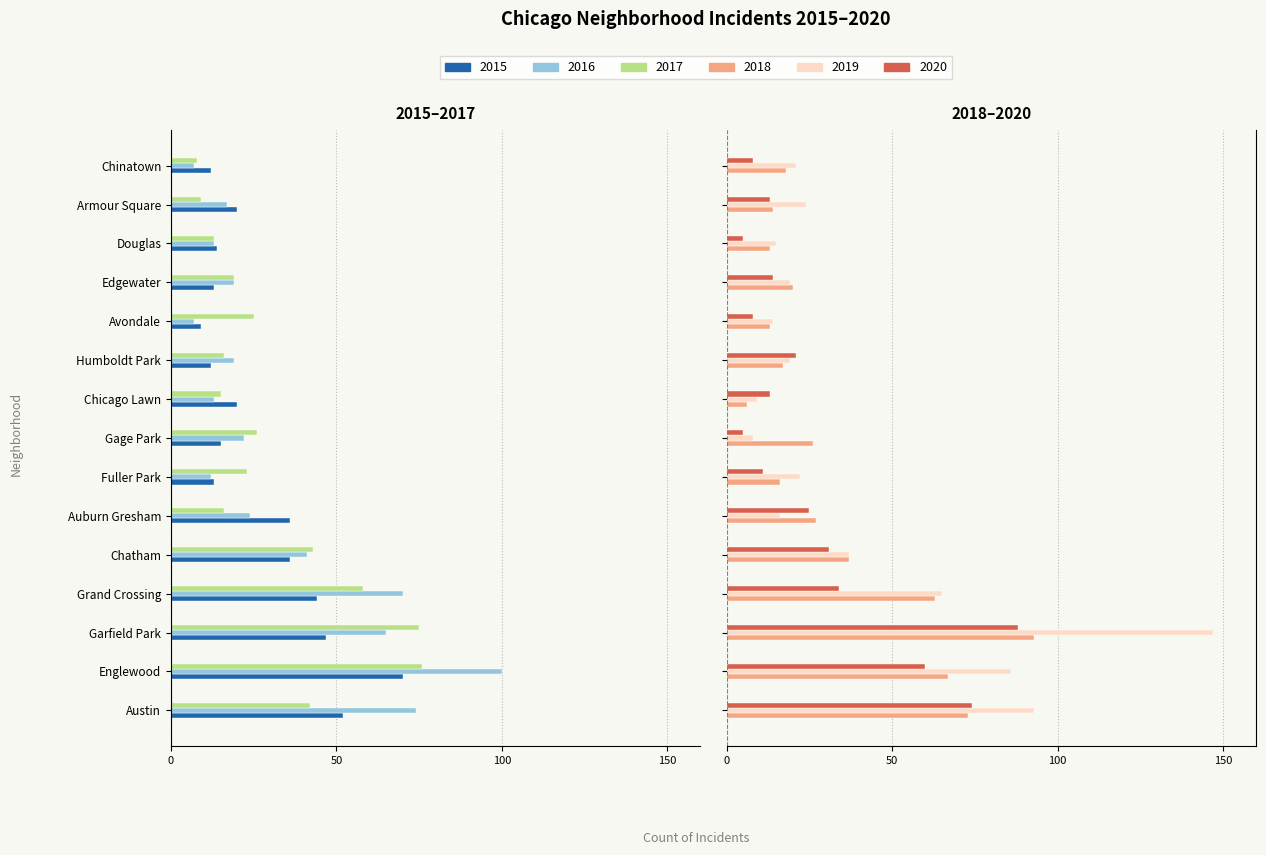

True or false: 2019 has a value of 86 at Englewood.

True